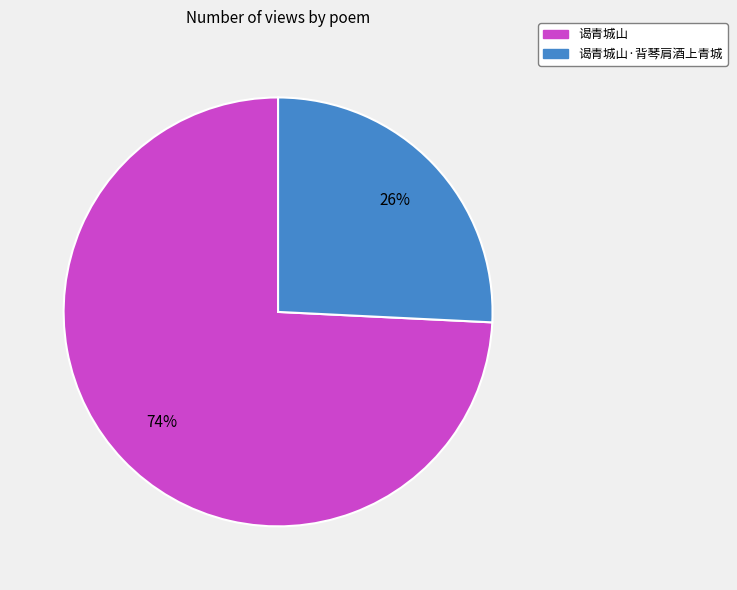

Does 谒青城山 account for over 50% of the chart?

Yes